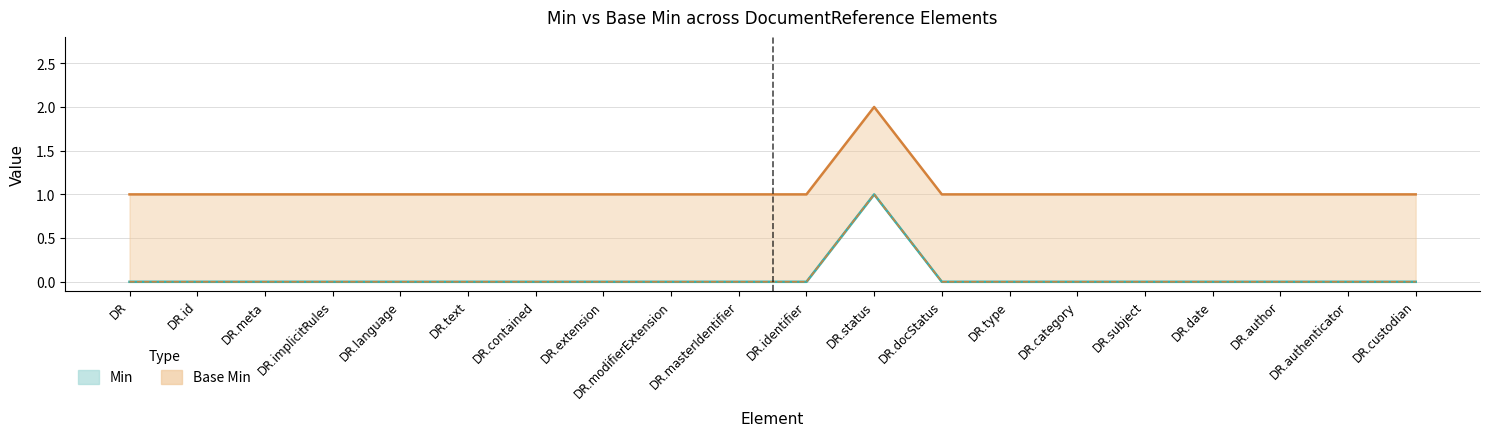

Does the chart have visible grid lines?

Yes